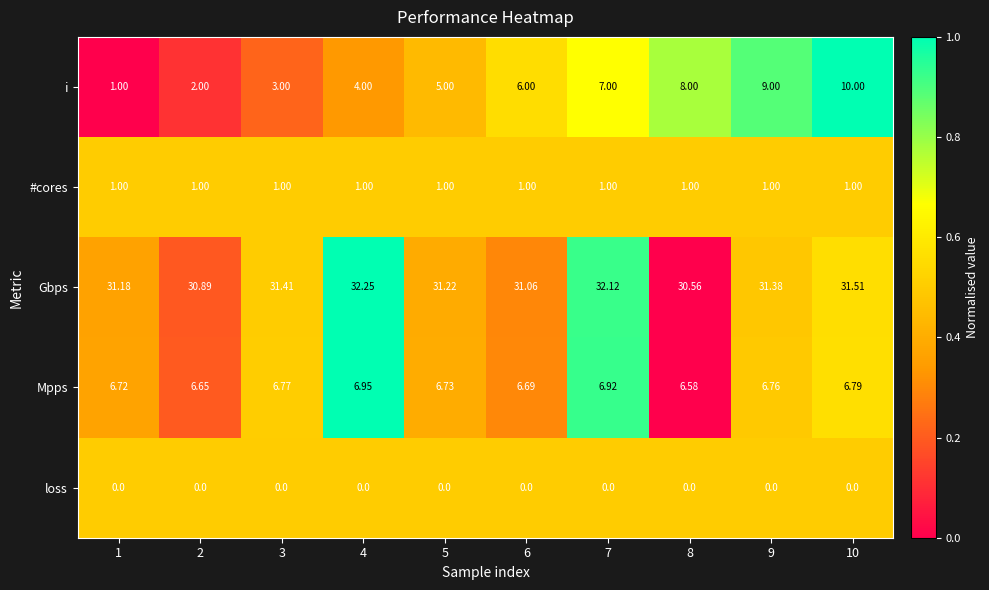

At 6, list the series in order from largest to smallest.

Gbps, Mpps, i, #cores, loss